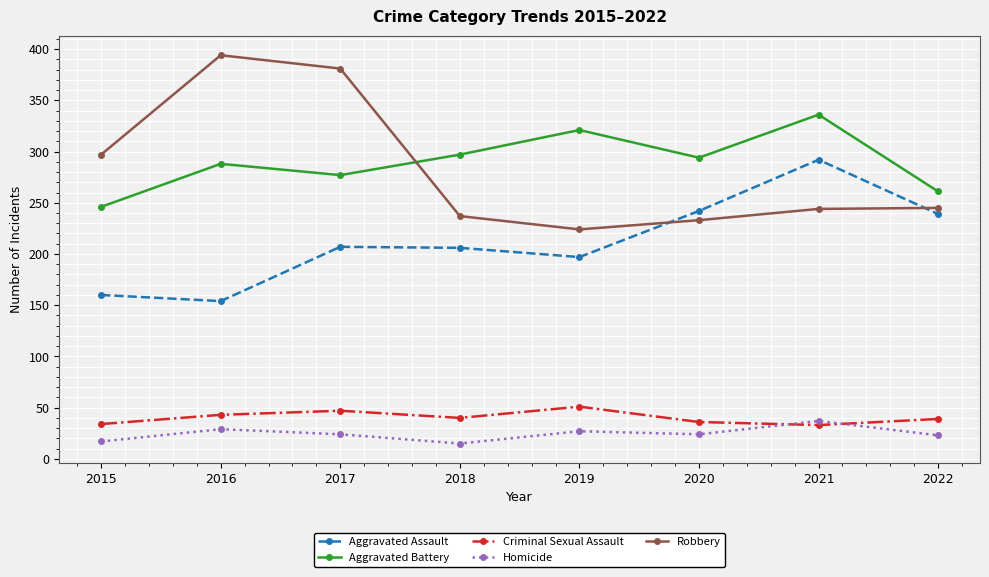

The value of Criminal Sexual Assault at 2018 is 24. True or false?

False